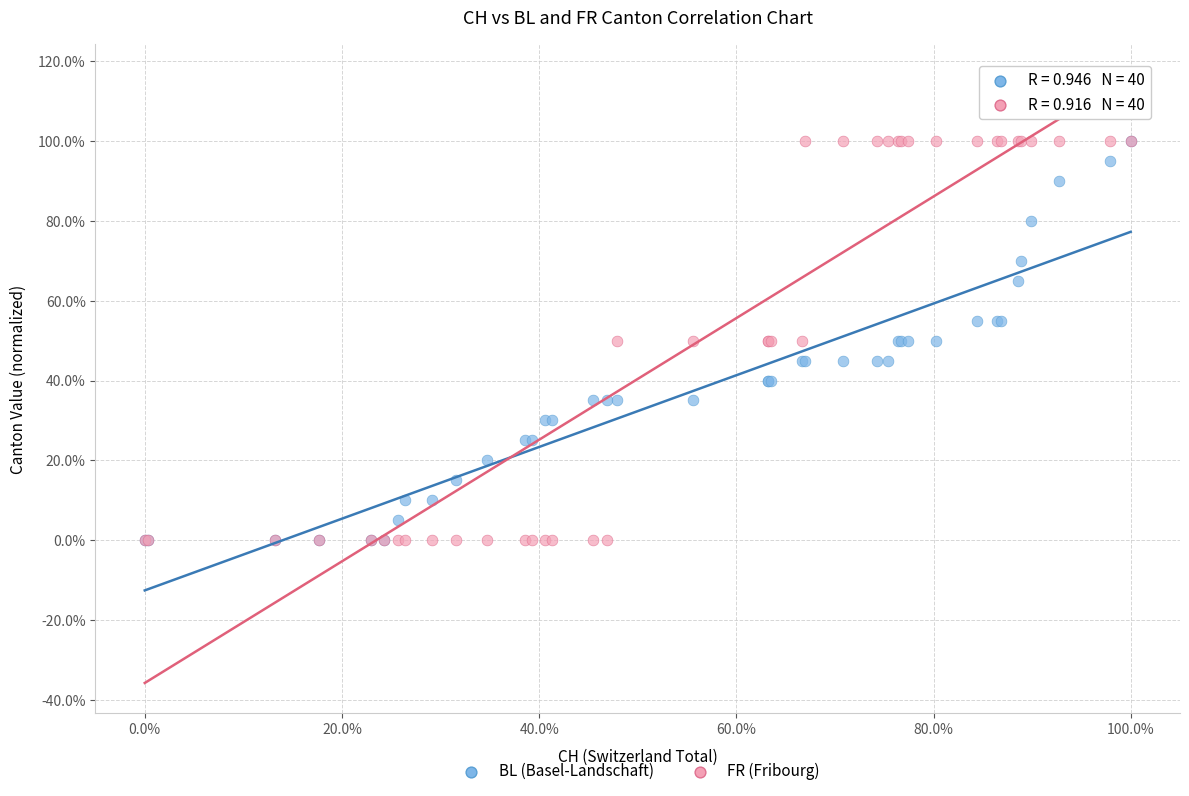

What are all the series names shown in the legend?

BL (Basel-Landschaft), FR (Fribourg)